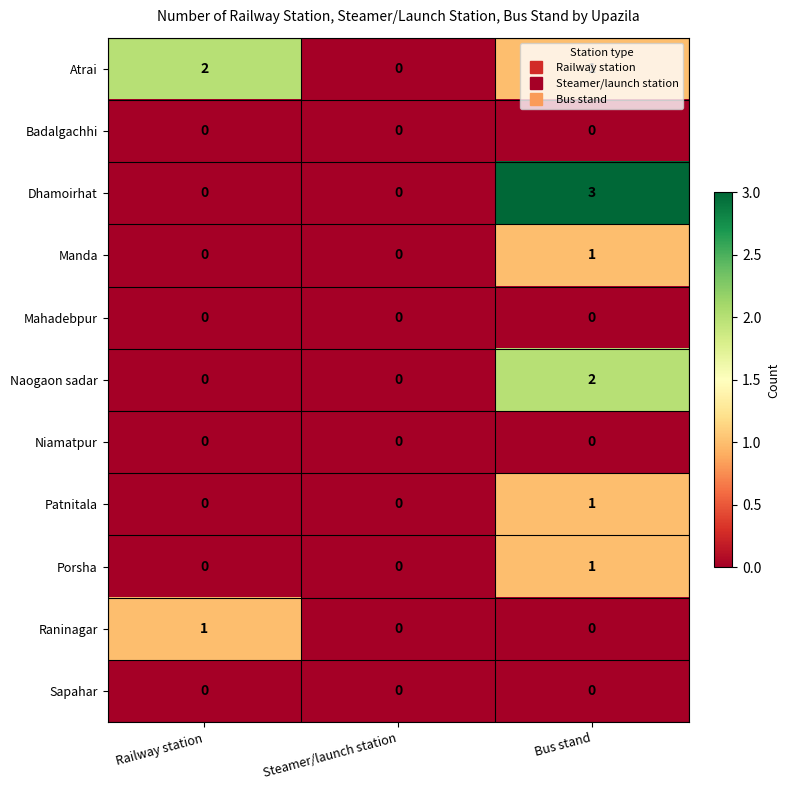

Which label corresponds to the largest value in the chart?

Bus stand